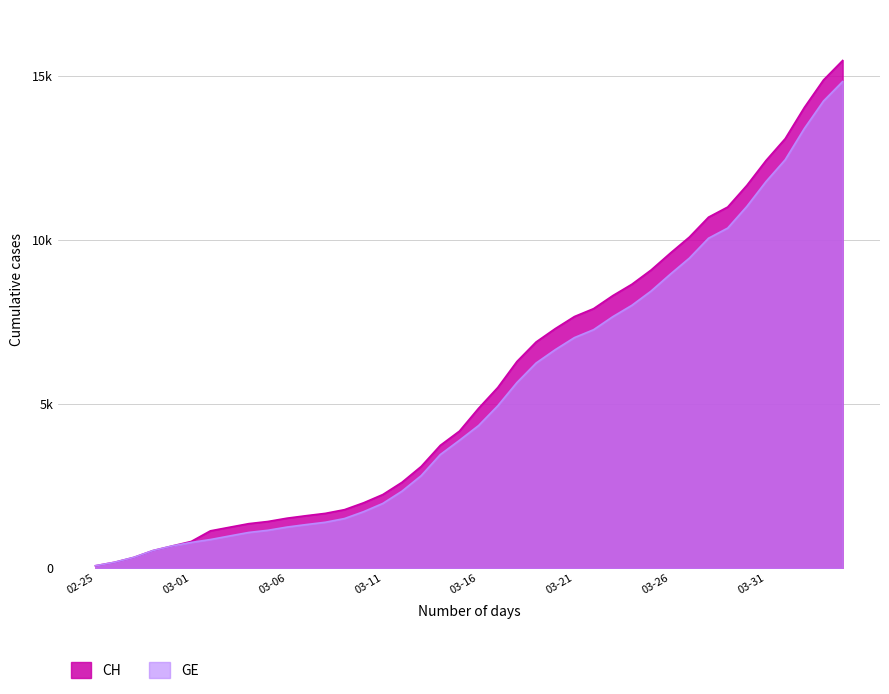

Count the number of data series in this chart.

2